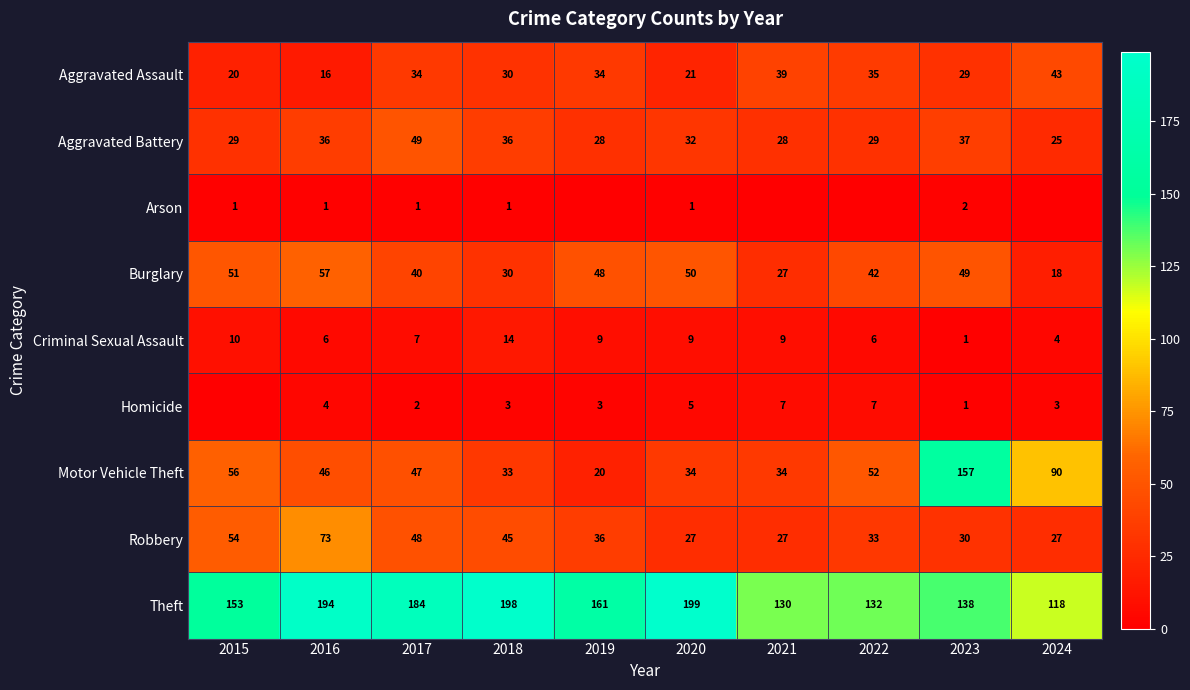

What is the total value across all series at 2016?

433